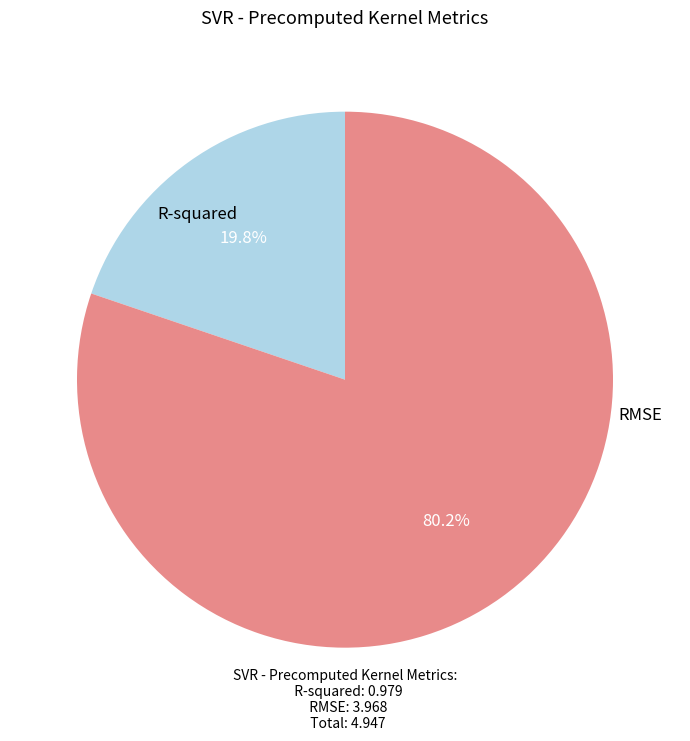

Count the number of slices in the pie.

2